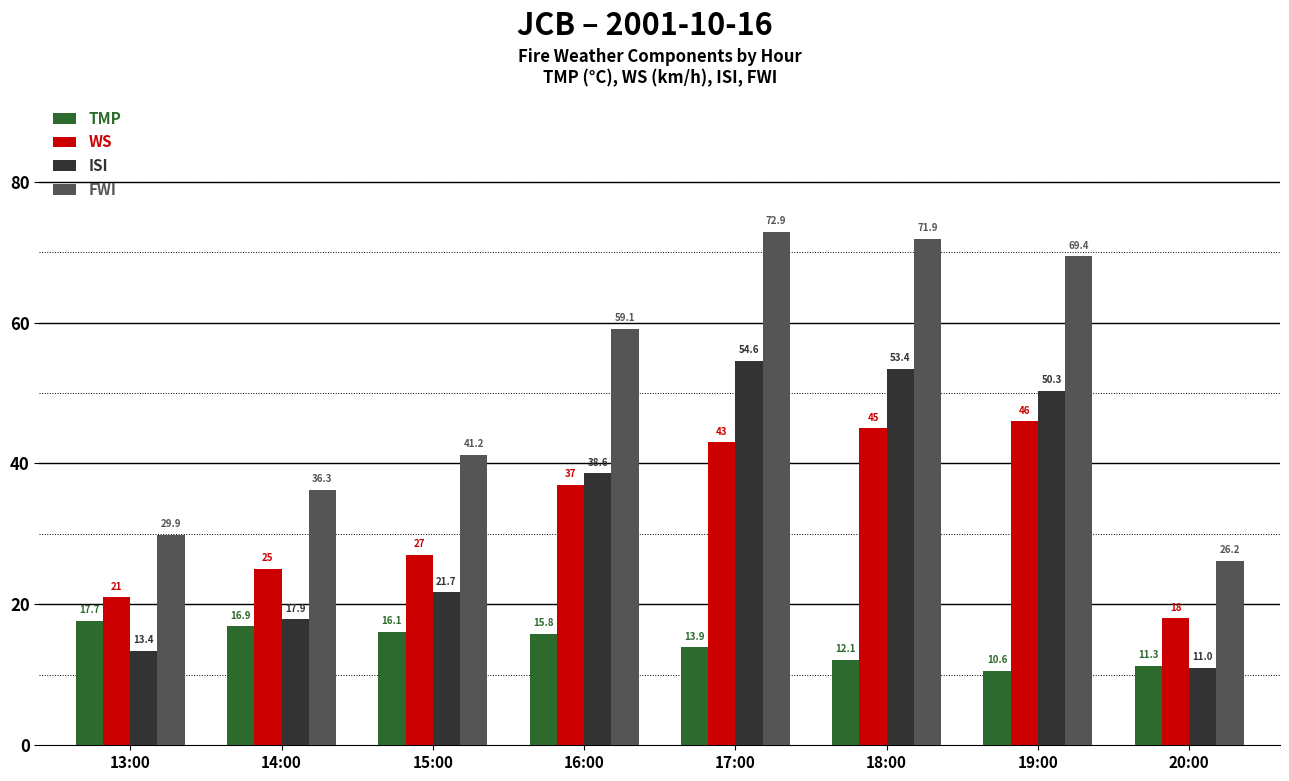

What is the total value across all series at 16:00?

150.5